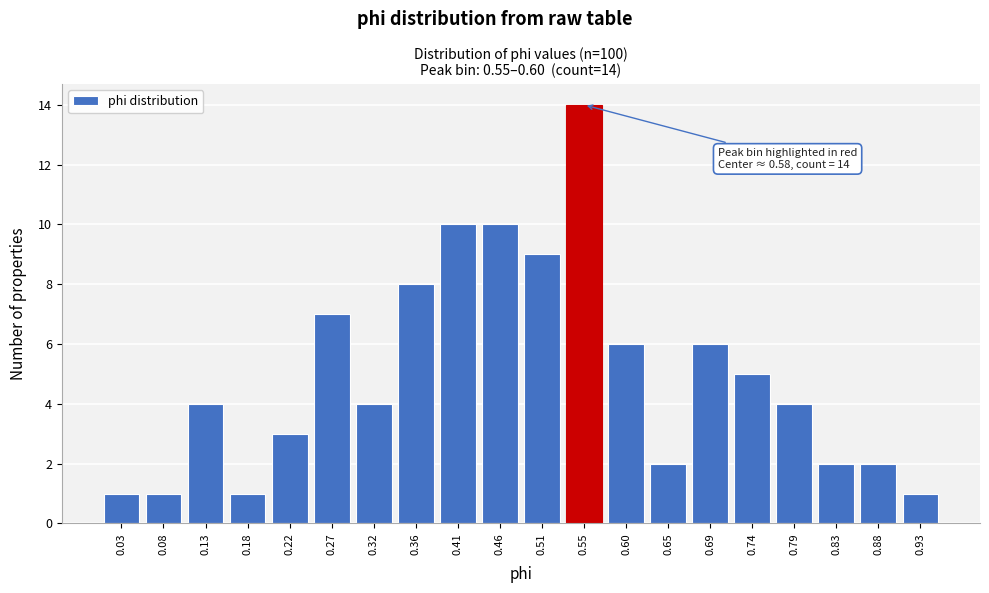

Reading left to right, extract all data points from this chart.

1	1	4	1	3	7	4	8	10	10	9	14	6	2	6	5	4	2	2	1